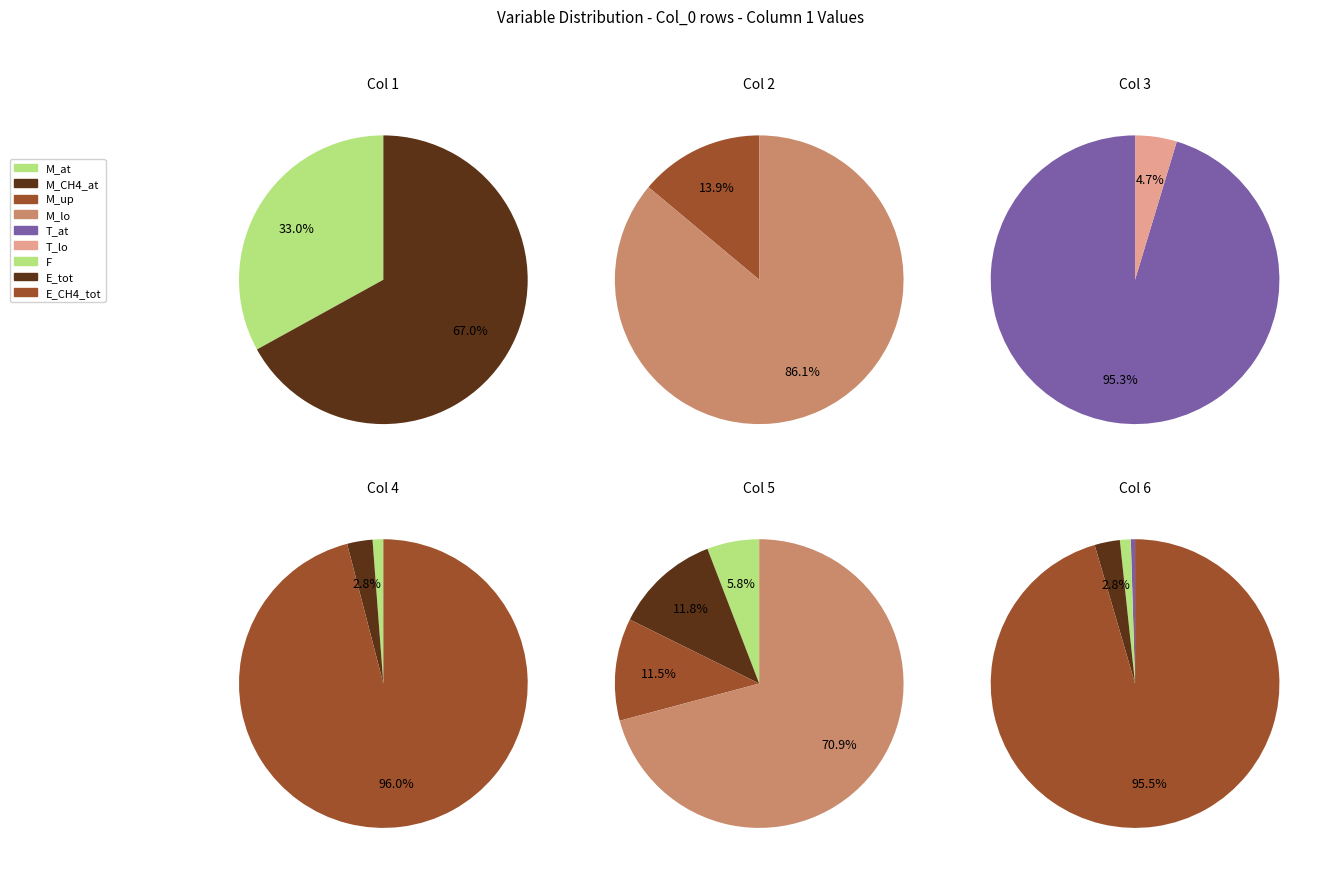

What is the smallest slice in the pie chart?

T_lo